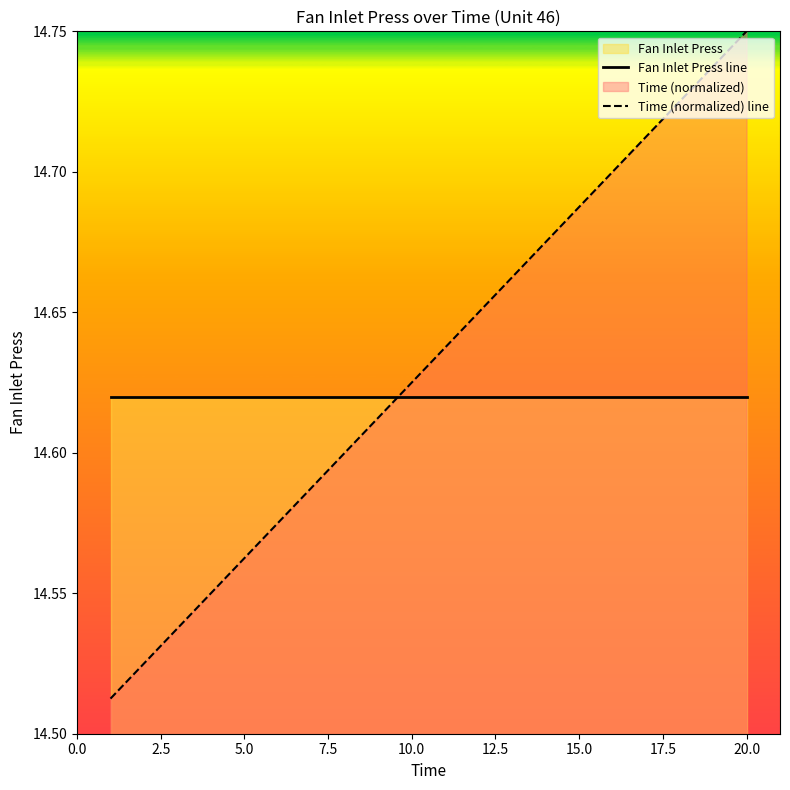

Rank the series by their average value, from lowest to highest.

Fan Inlet Press line, Time (normalized) line